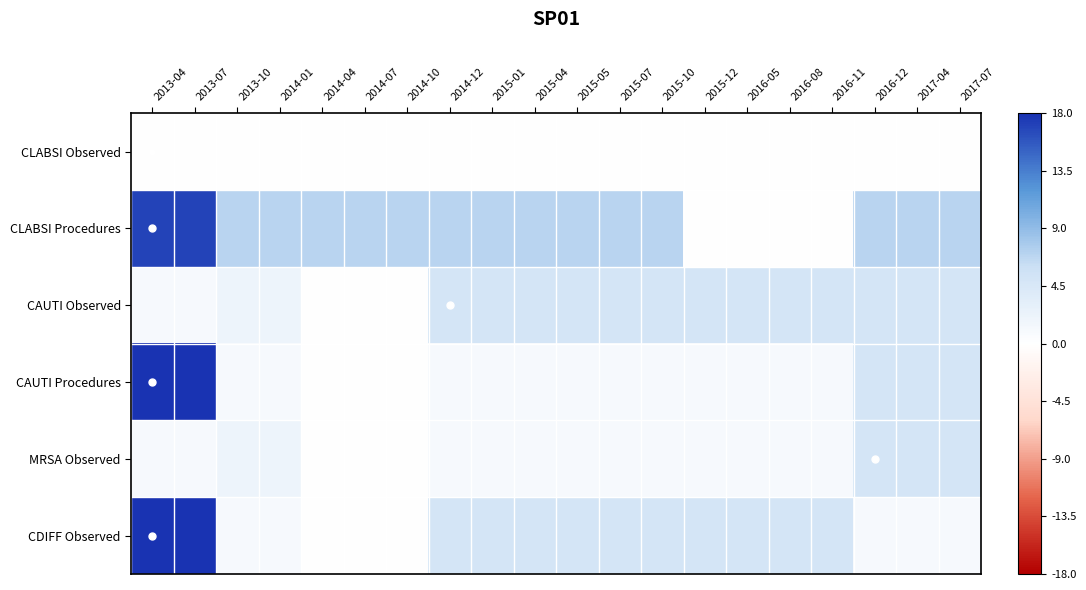

At which category does the chart reach its peak across all series?

2013-04